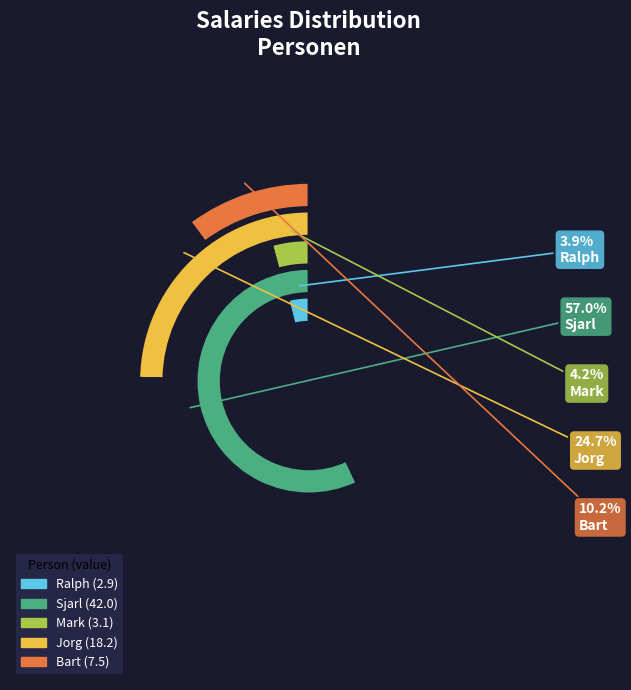

What percentage is the Jorg slice, to the nearest percent?

25%